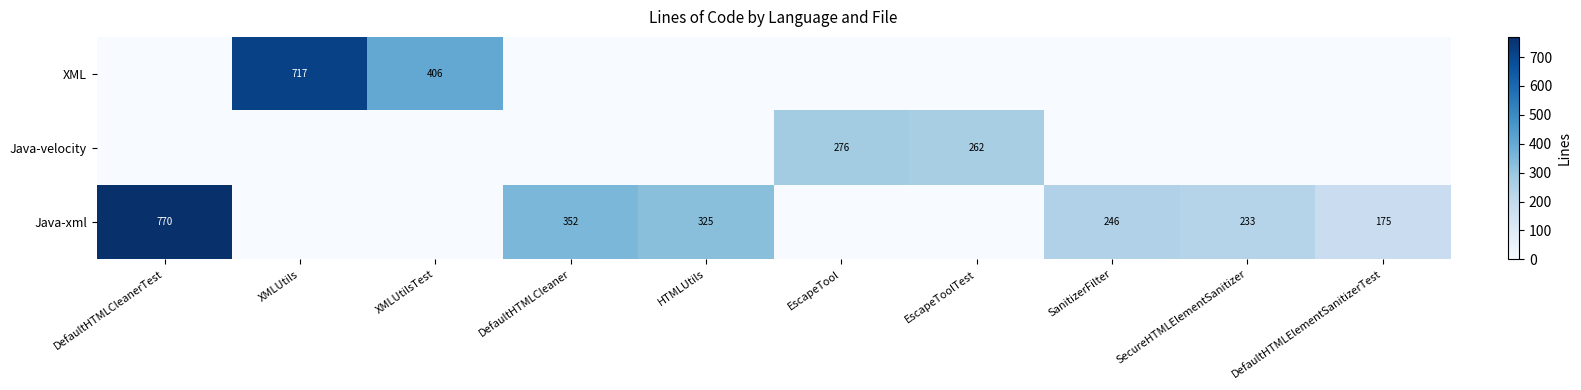

At which category is the sum across all series the highest?

DefaultHTMLCleanerTest